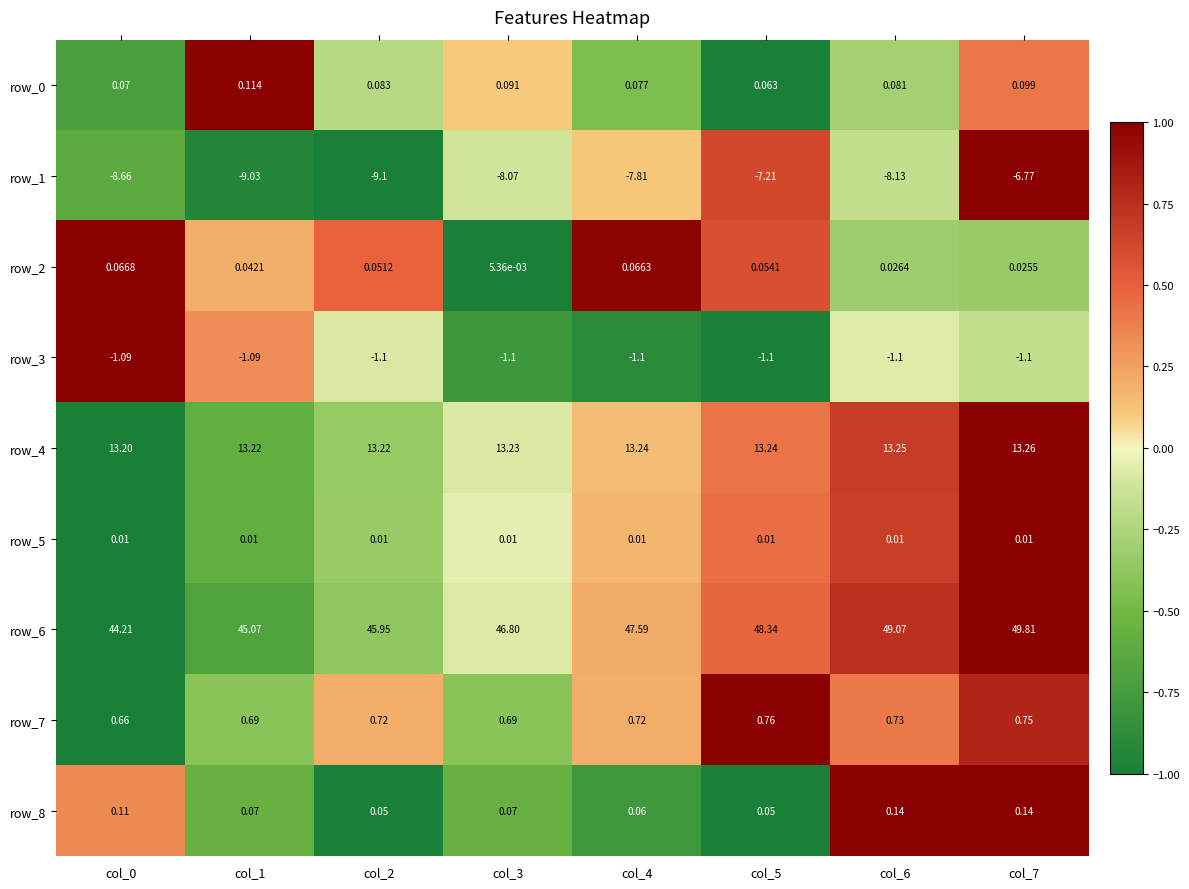

Which series changed the most between col_0 and col_4?

row_6